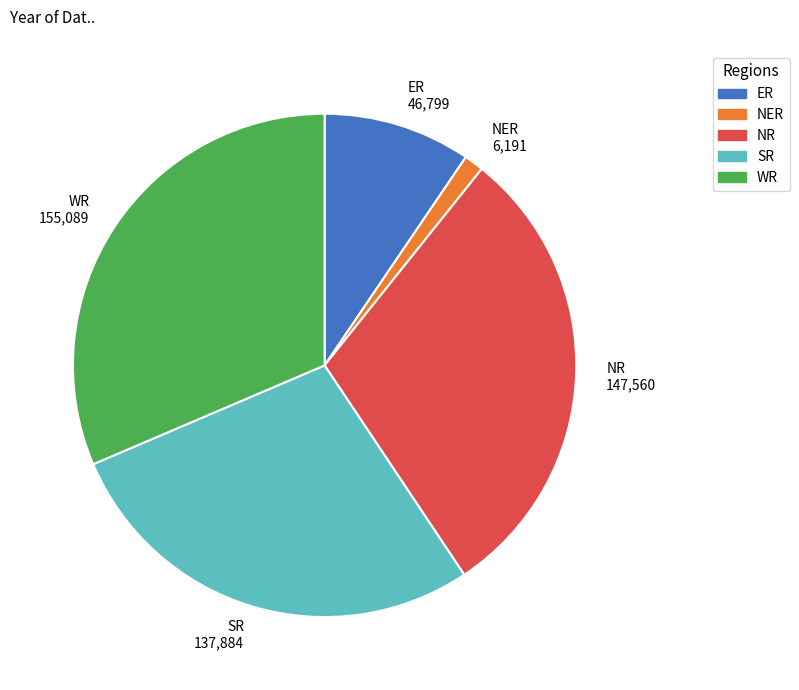

How many segments does this pie chart have?

5